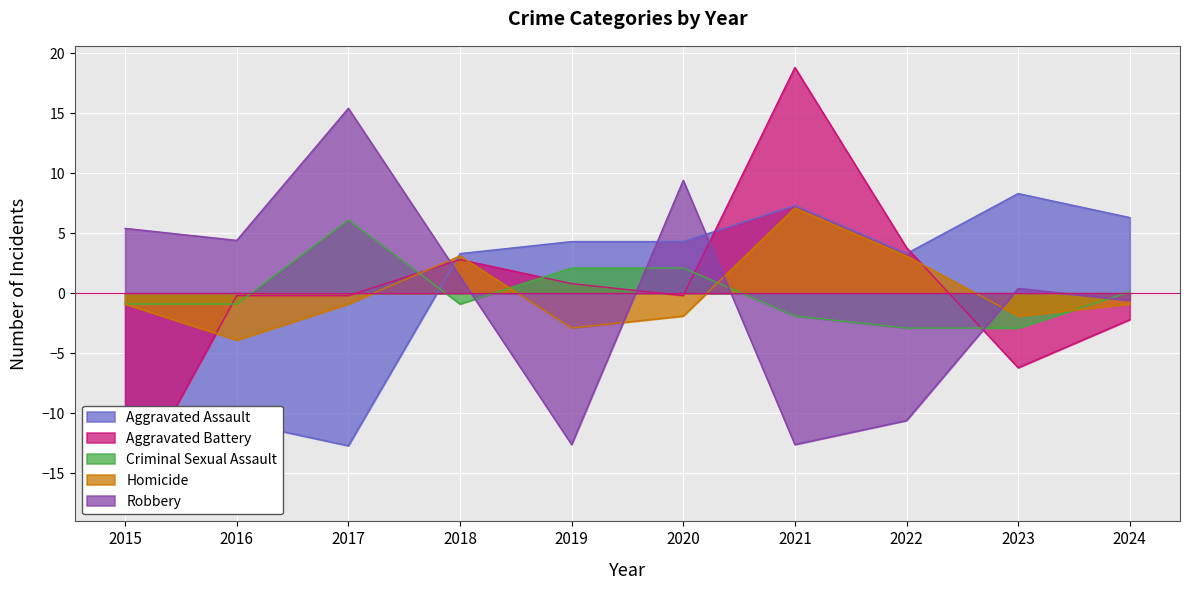

The value of Aggravated Battery at 2021 is 18.8. True or false?

True